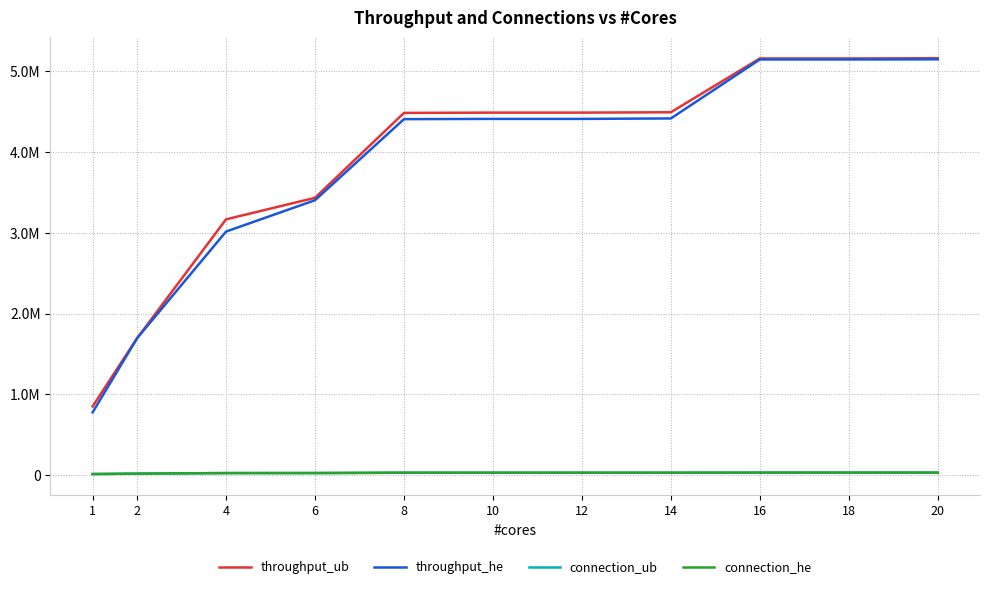

Which series has the largest total across all categories?

throughput_ub